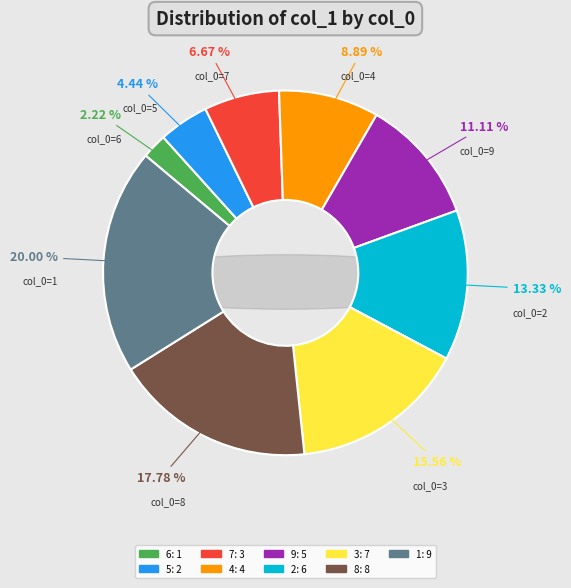

Is the sum of 3 and 8 greater than half?

No